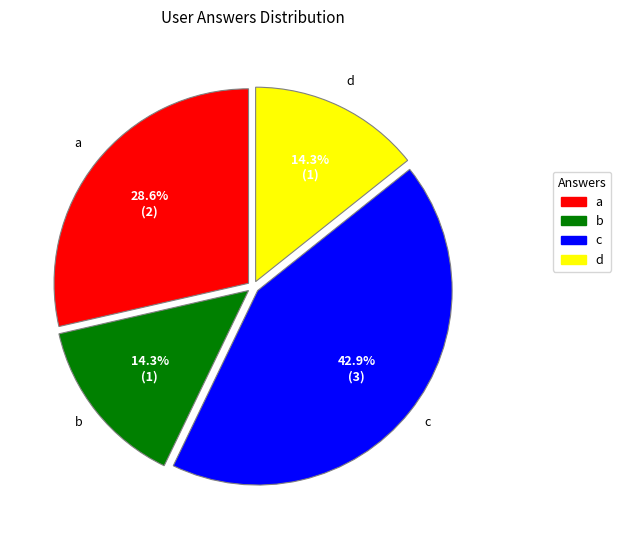

Is the sum of a and d greater than half?

No